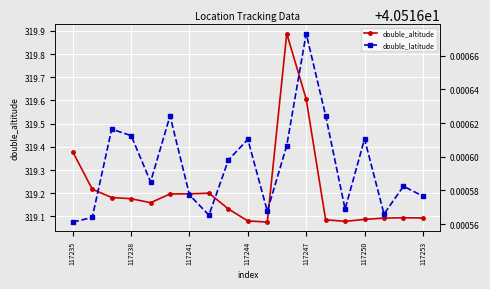

The double_altitude series shows 319.1 at 117253. True or false?

True